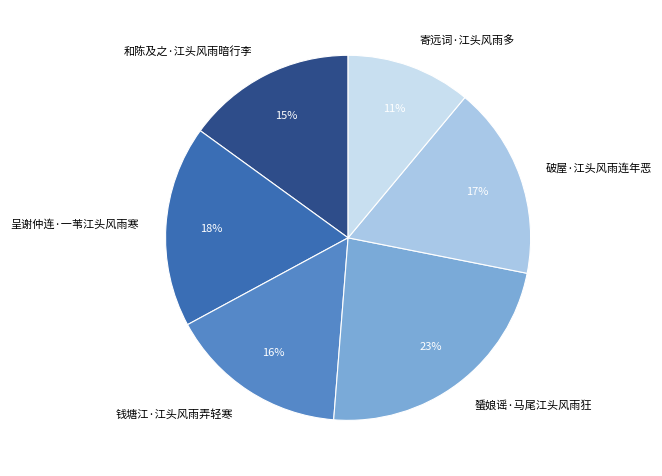

Do 和陈及之·江头风雨暗行李 and 破屋·江头风雨连年恶 together represent more than half of the pie?

No